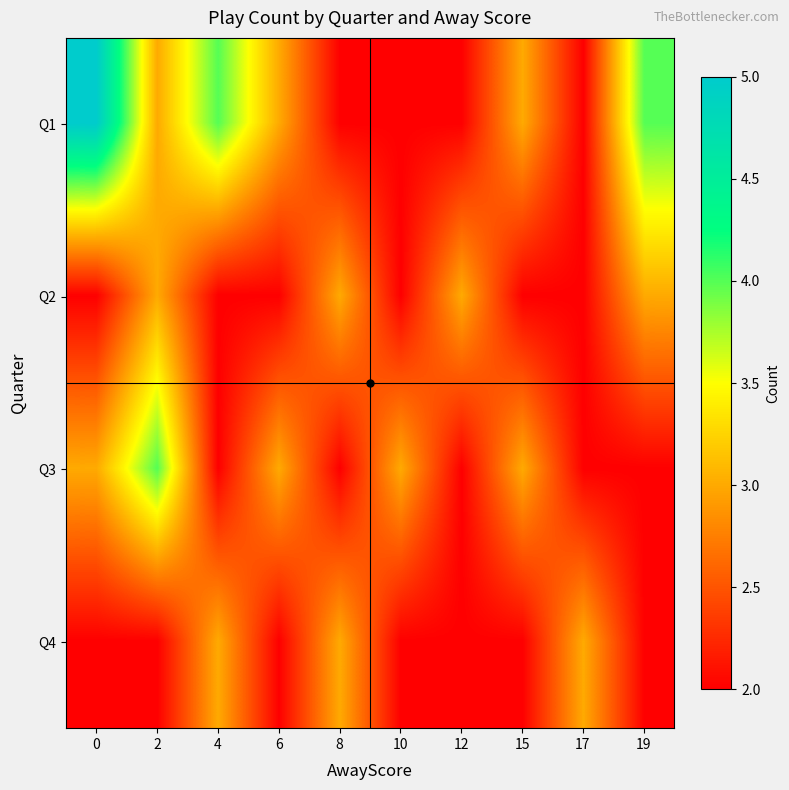

What is the smallest value displayed?

2